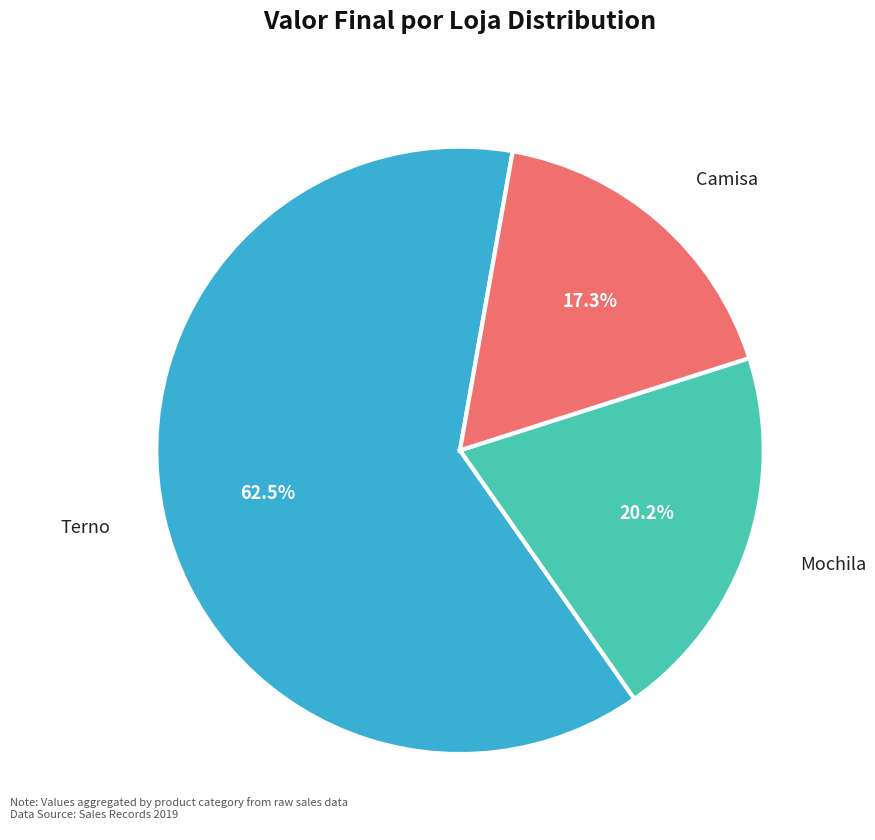

Is there any slice that represents more than half of the pie?

Yes